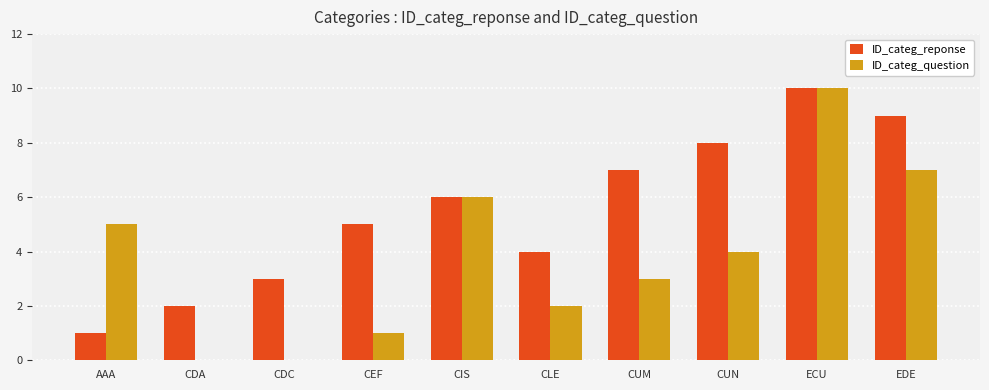

Reading left to right, list all the values displayed in this chart.

ID_categ_reponse: AAA=1	CDA=2	CDC=3	CEF=5	CIS=6	CLE=4	CUM=7	CUN=8	ECU=10	EDE=9
ID_categ_question: AAA=5	CDA=0	CDC=0	CEF=1	CIS=6	CLE=2	CUM=3	CUN=4	ECU=10	EDE=7